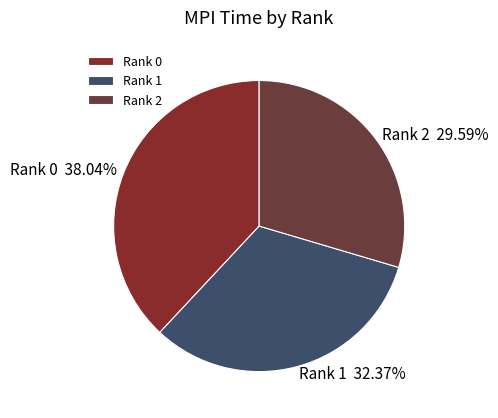

Is there any slice that represents more than half of the pie?

No